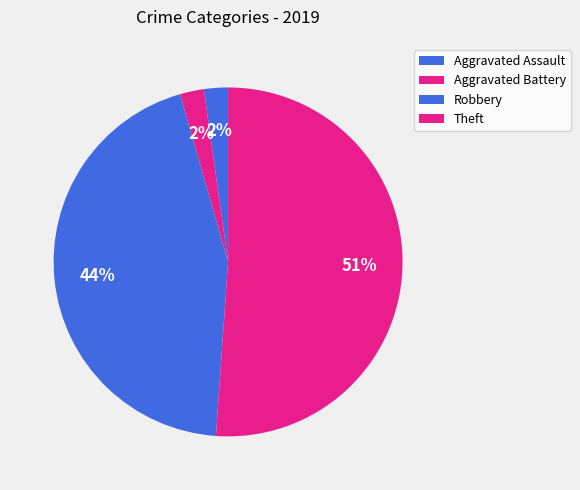

What is the largest slice in the pie chart?

Theft